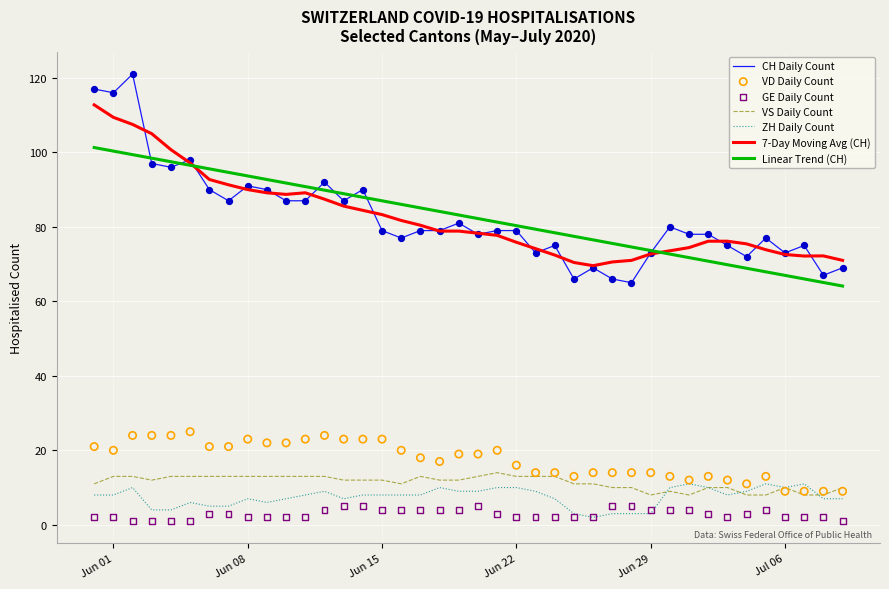

True or false: ZH Daily Count and Linear Trend (CH) intersect in this chart.

False